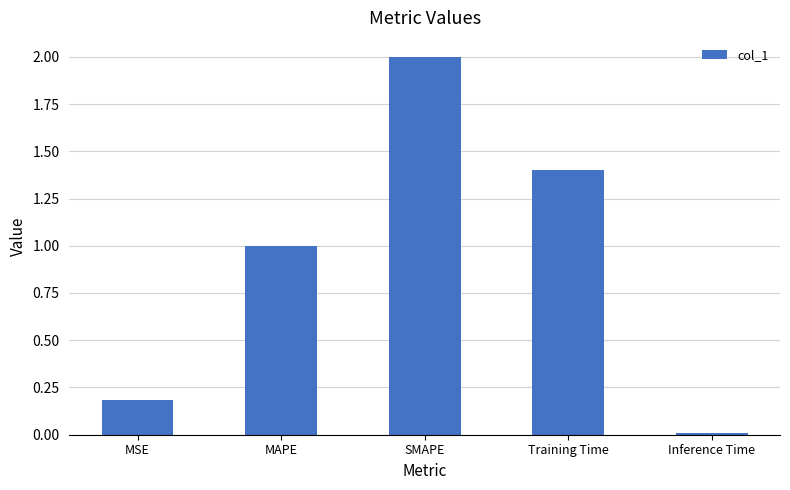

How many series are shown in this chart?

1